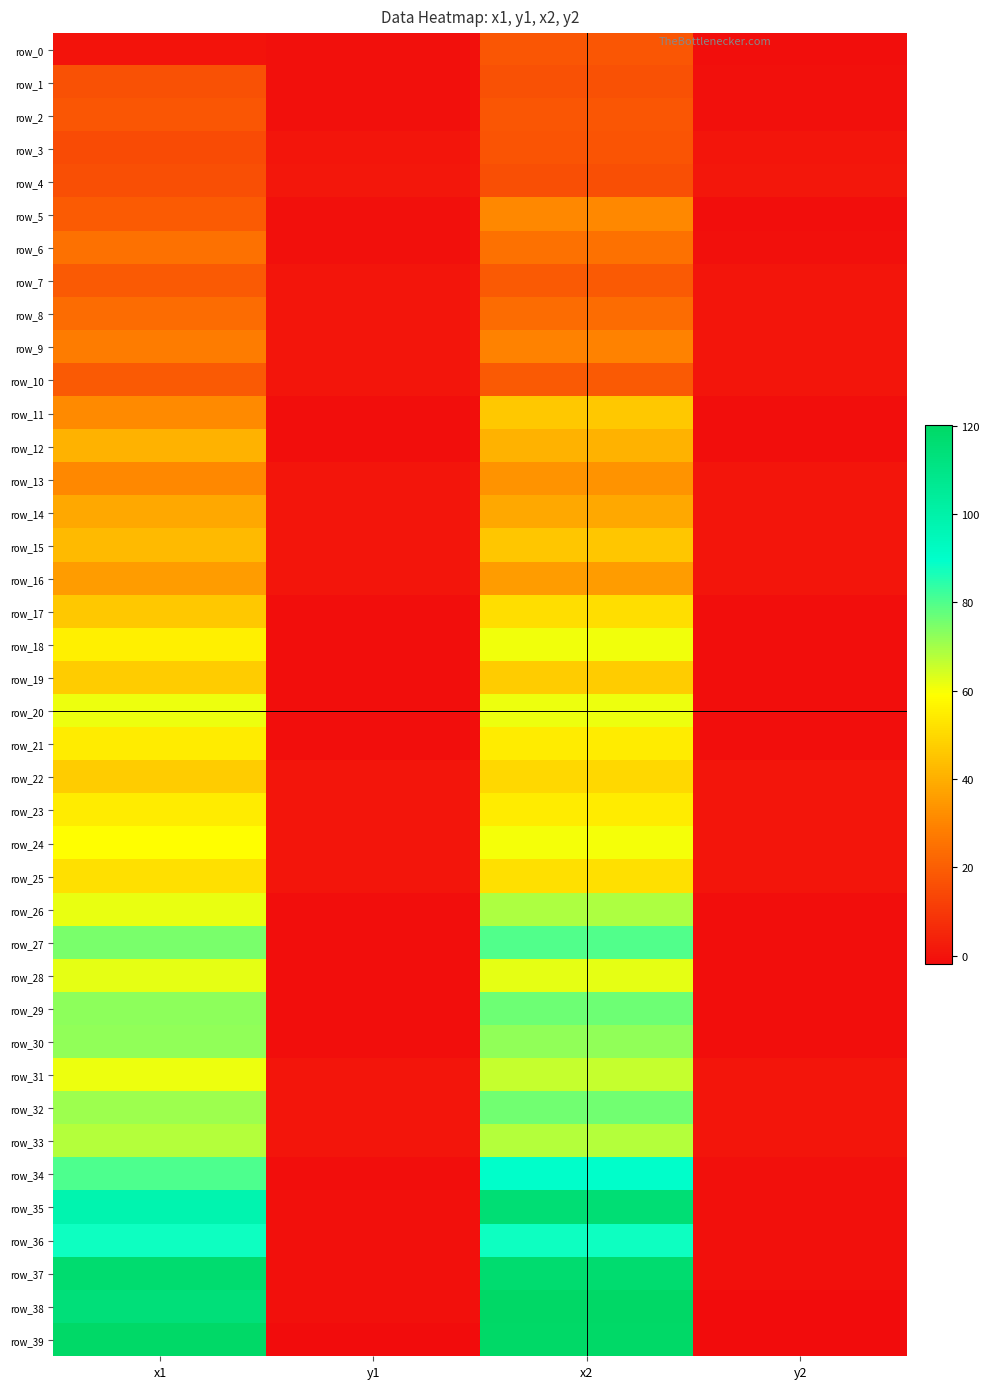

List the series in order of their peak value, lowest first.

row_4, row_1, row_3, row_2, row_0, row_10, row_7, row_8, row_6, row_9, row_5, row_13, row_16, row_14, row_12, row_15, row_11, row_19, row_22, row_17, row_25, row_23, row_21, row_24, row_18, row_20, row_28, row_31, row_33, row_26, row_30, row_32, row_29, row_27, row_36, row_34, row_35, row_37, row_39, row_38